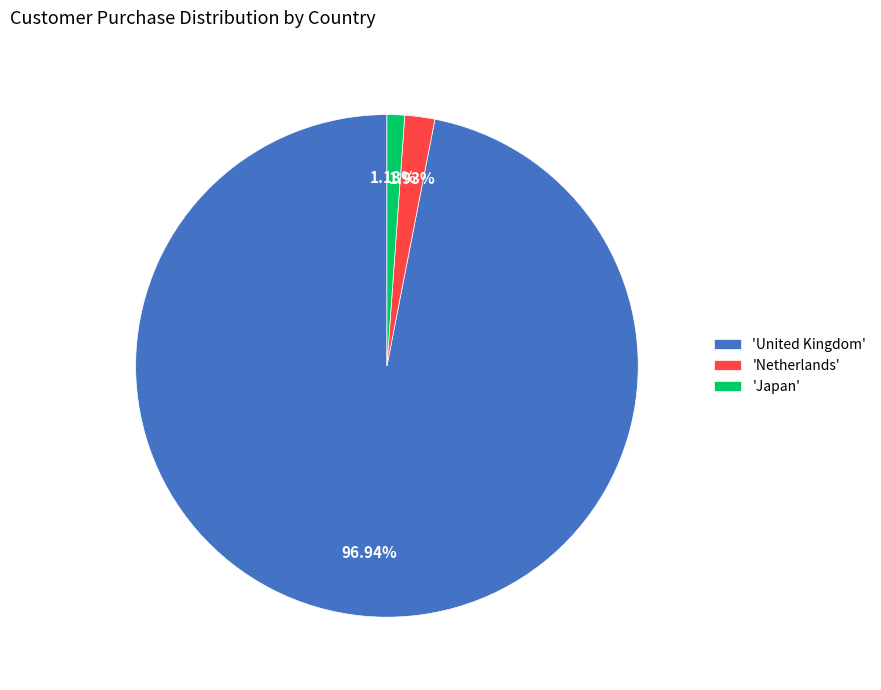

Between 'Netherlands' and 'United Kingdom', which is larger?

'United Kingdom'